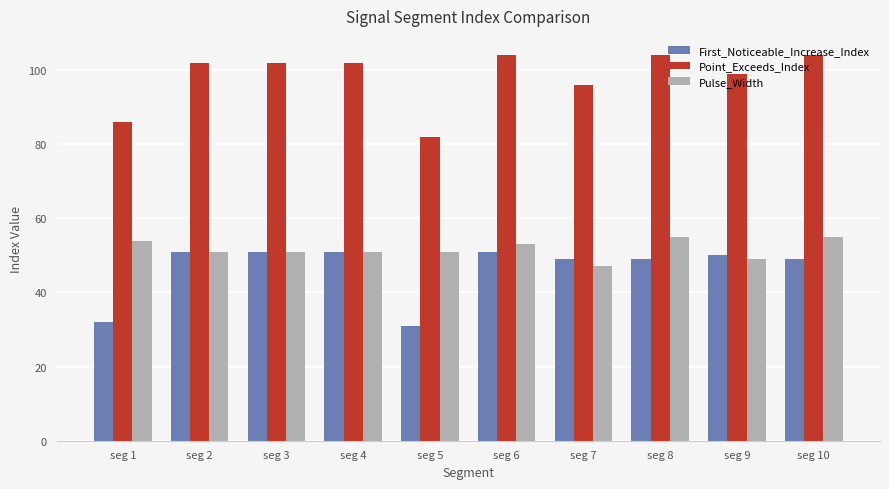

Which series has the largest total across all categories?

Point_Exceeds_Index